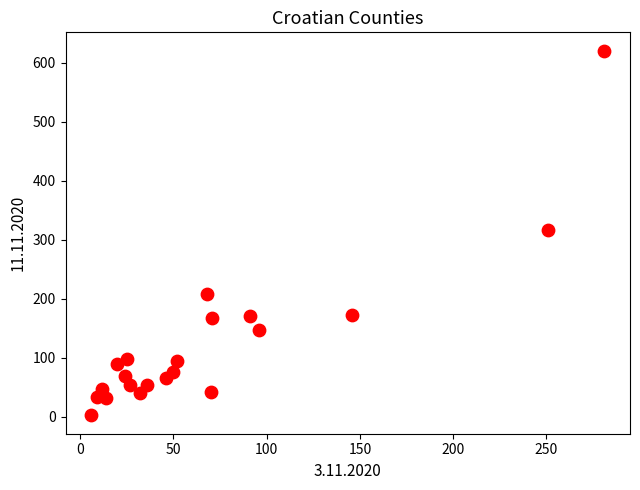

What is the range of Y values (max minus min)?

619